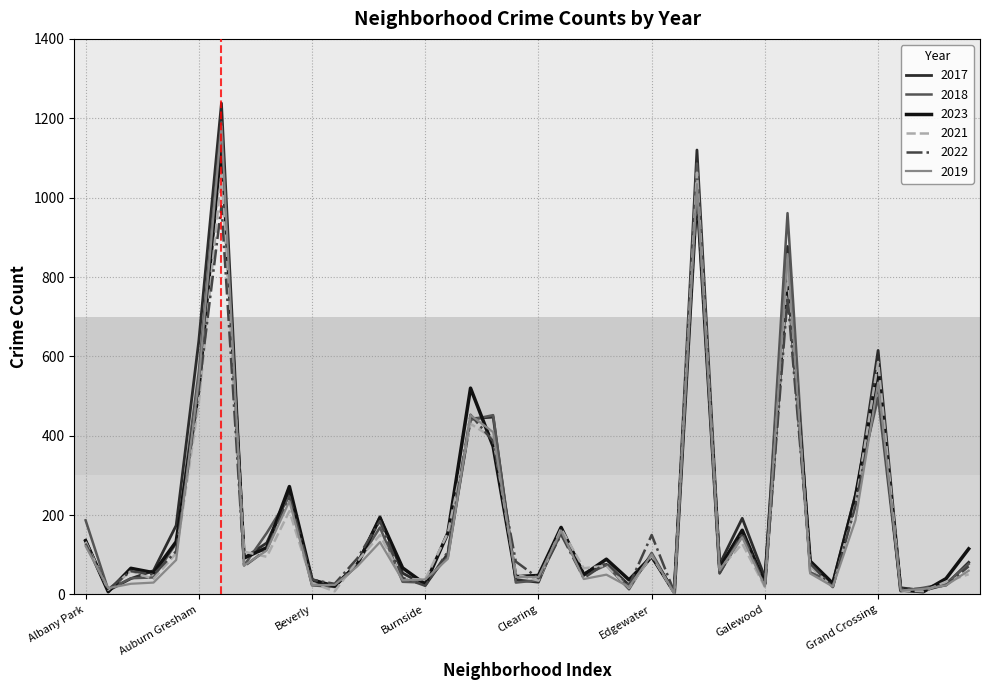

Which series has the widest spread of values?

2017